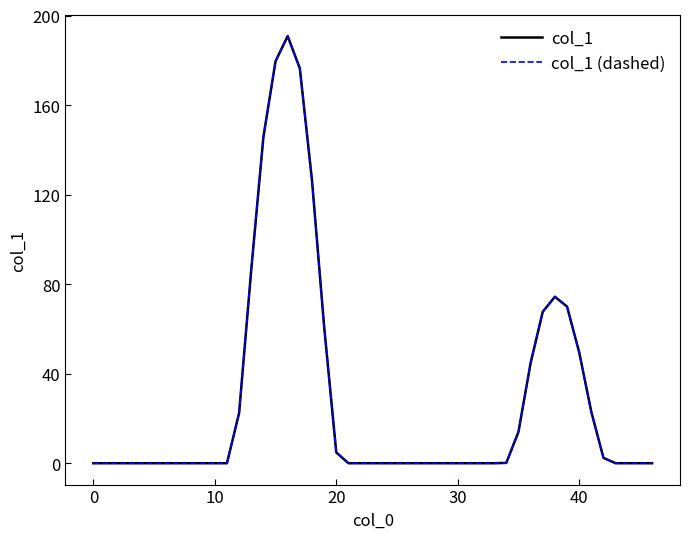

Does the chart display data point markers on the line(s)?

No